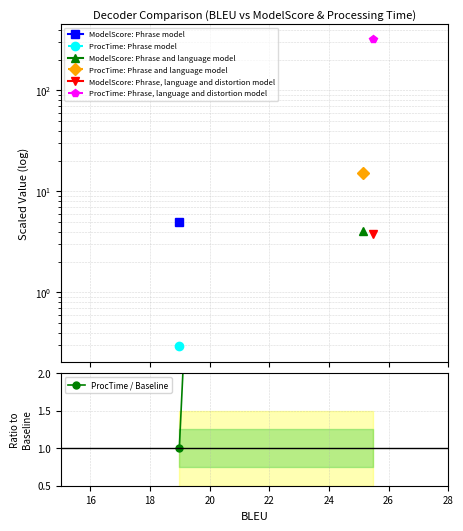

Count the number of categories in the chart.

3